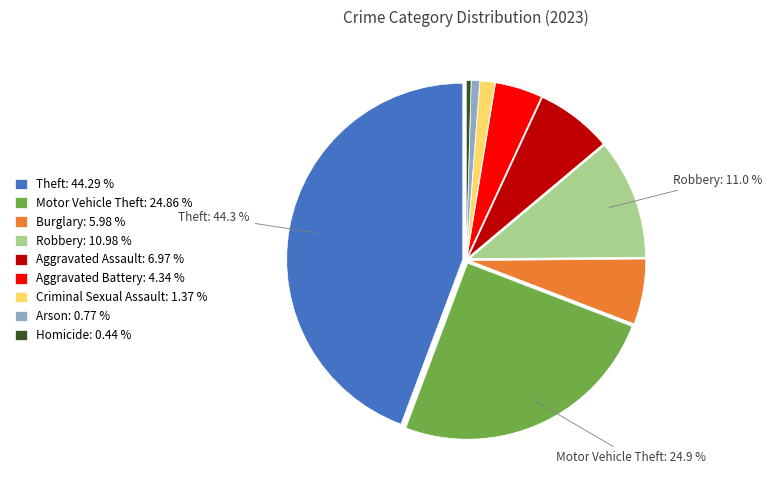

True or false: Aggravated Battery accounts for 4% of the total.

True